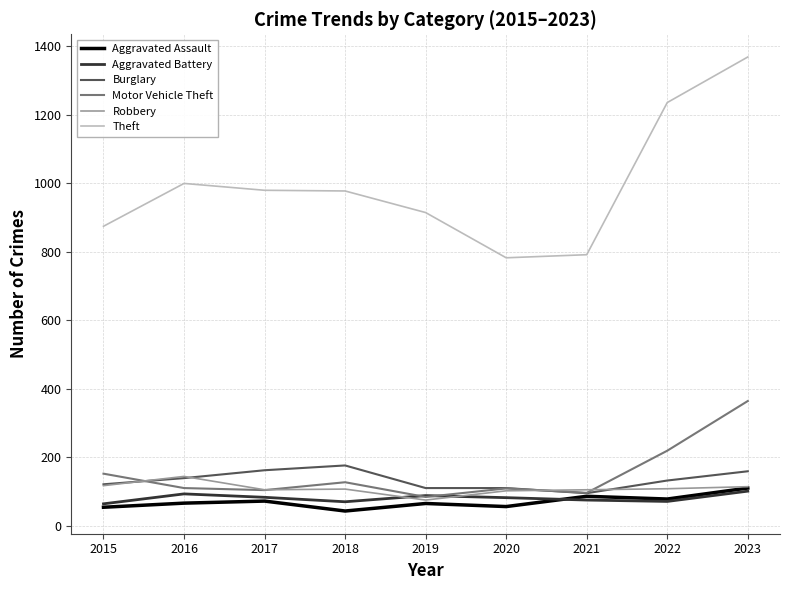

The Theft series shows 180 at 2020. True or false?

False